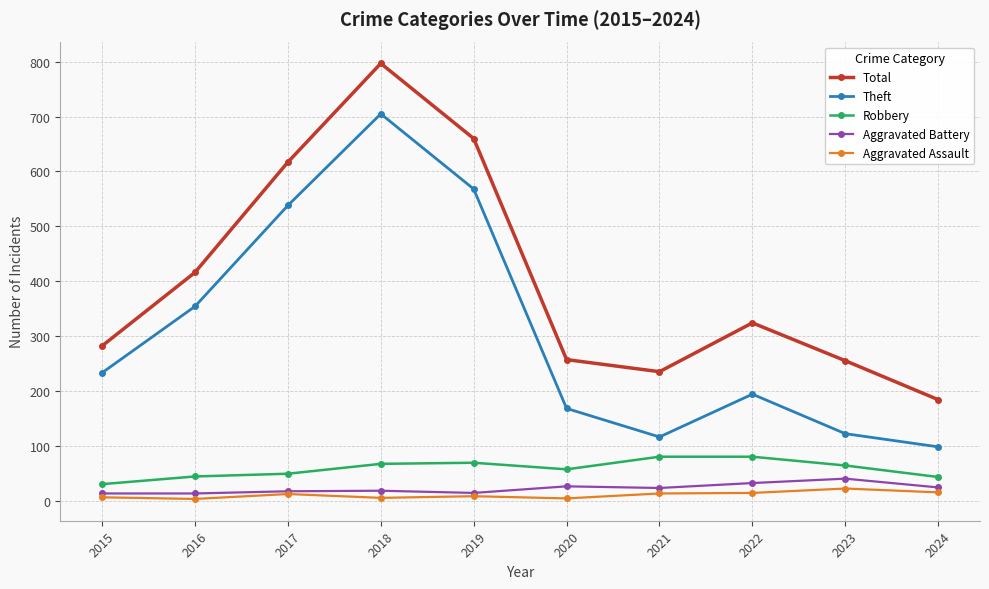

What is the sum of all Robbery values?

583